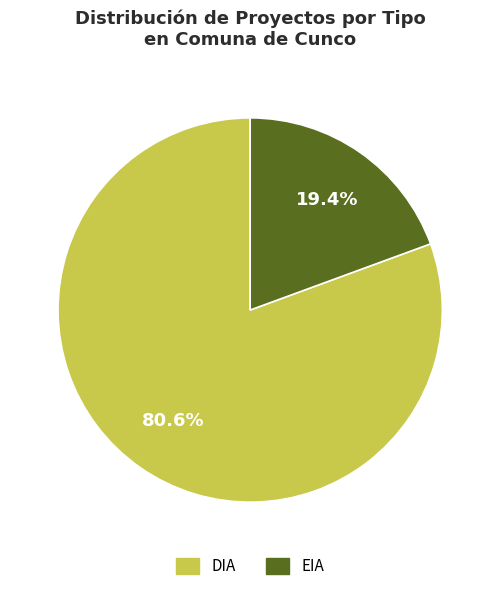

To the nearest percent, what is the combined percentage of DIA and EIA?

100%